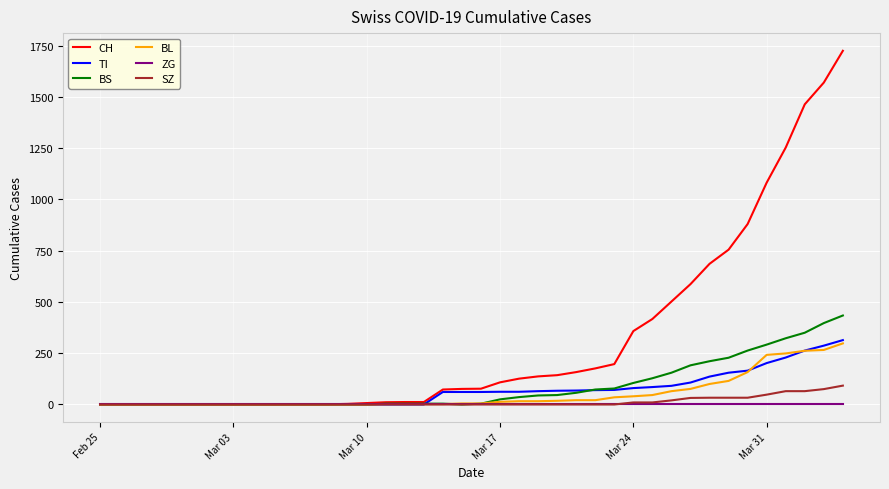

Which series has the widest spread of values?

CH